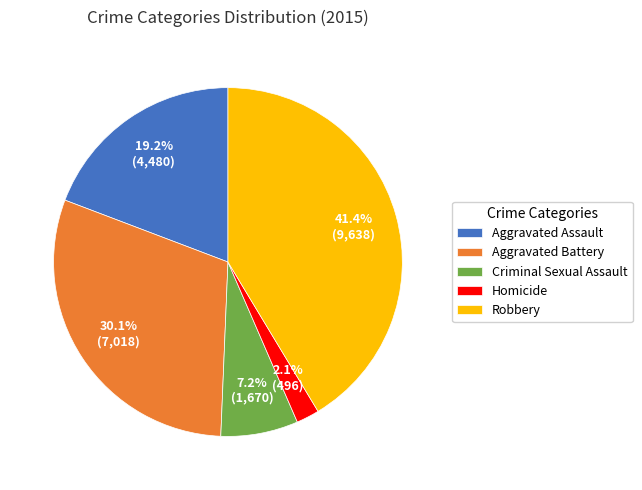

To the nearest percent, what is the difference between the Aggravated Assault and Homicide slice percentages?

17%